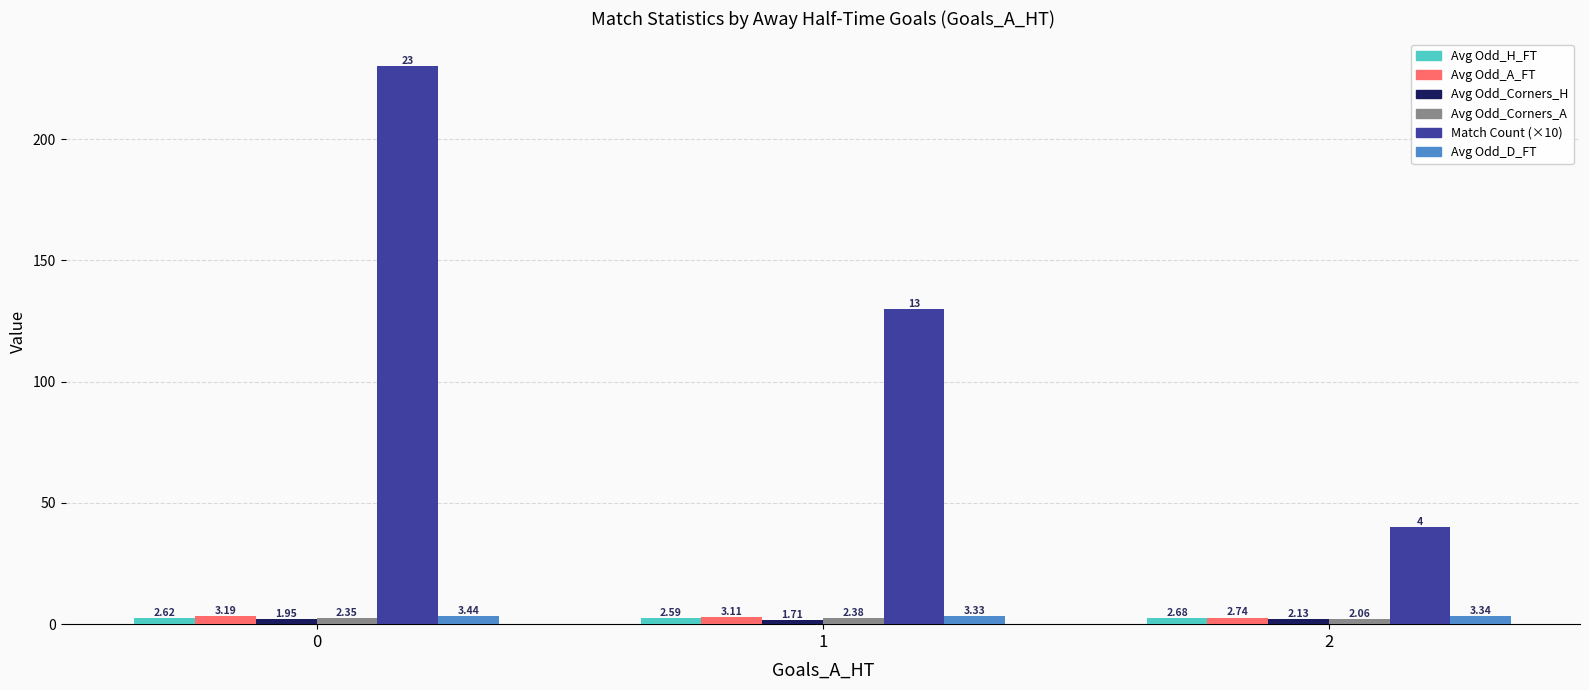

What is the difference between the highest and lowest values at 1?

128.3